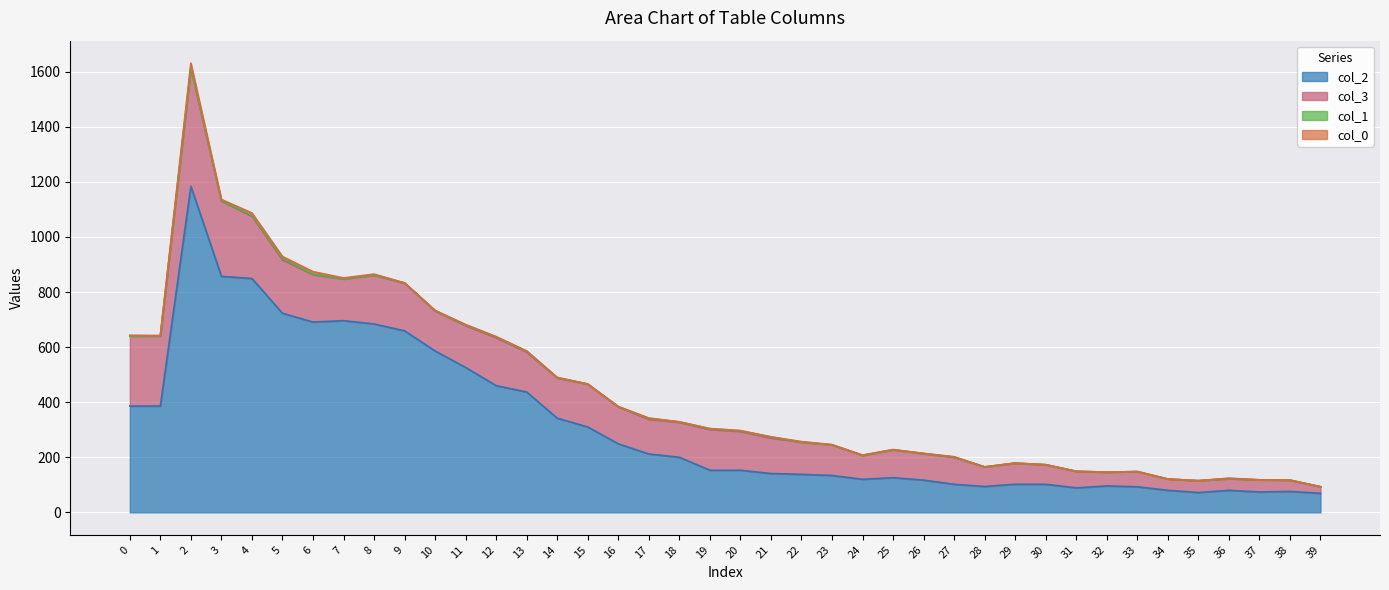

How many col_1 values are between 0 and 2?

33